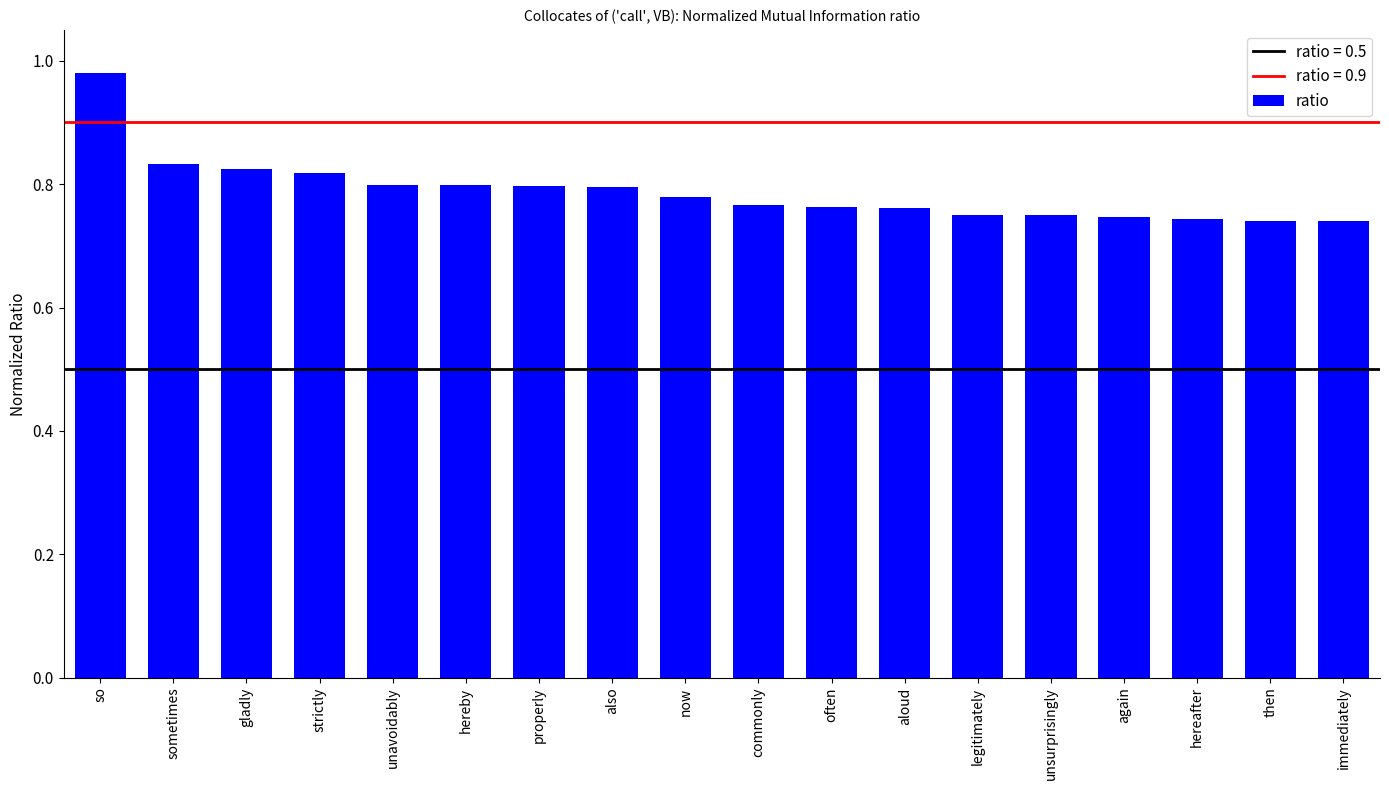

What position from the right is also?

11